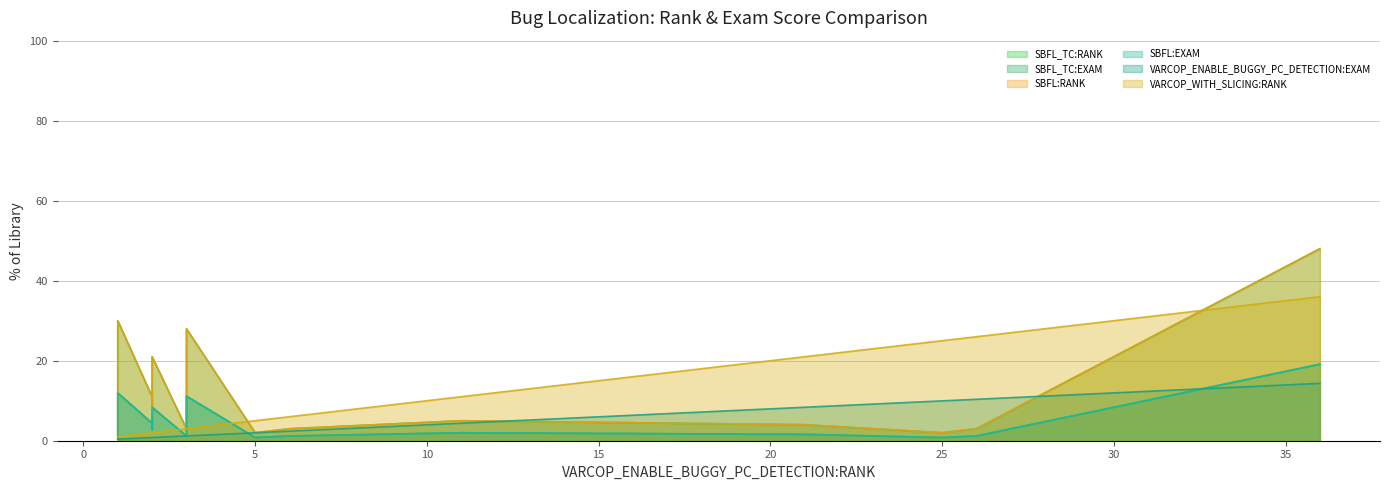

Does the chart display data point markers on the line(s)?

No